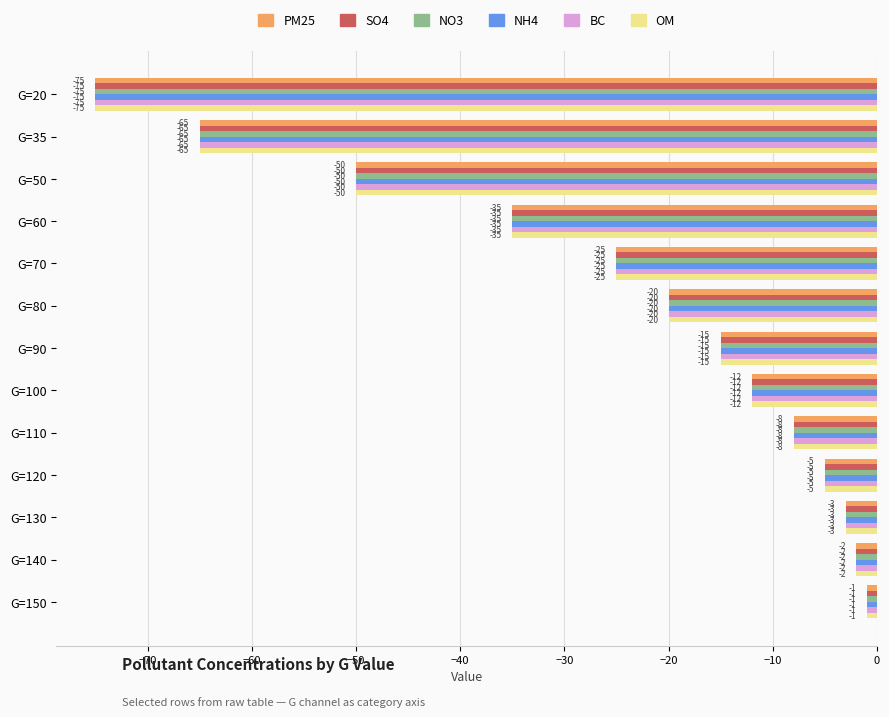

What is the sum of the BC values at G=35 and G=100?

-77